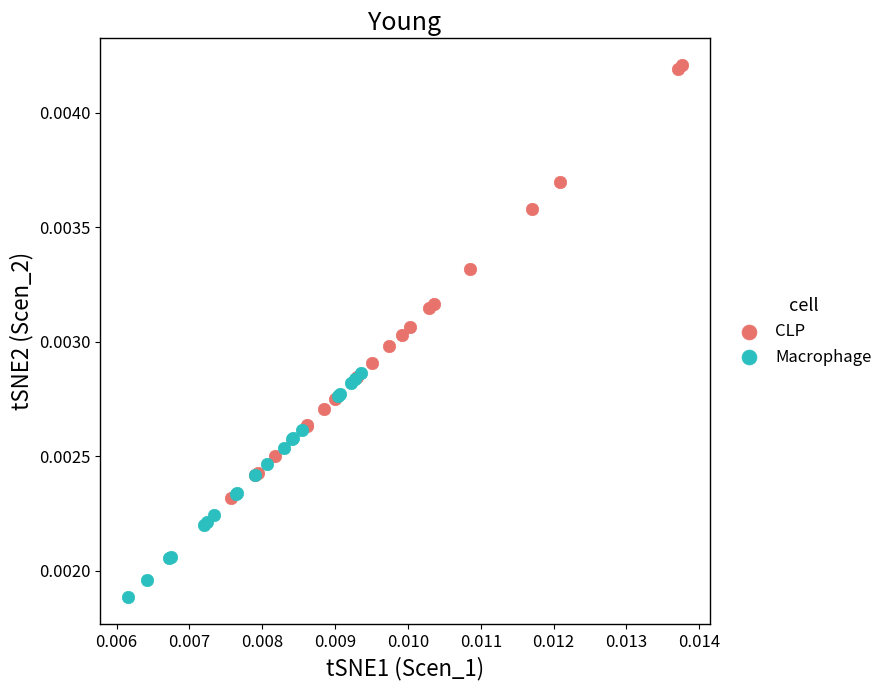

What are all the series names shown in the legend?

CLP, Macrophage